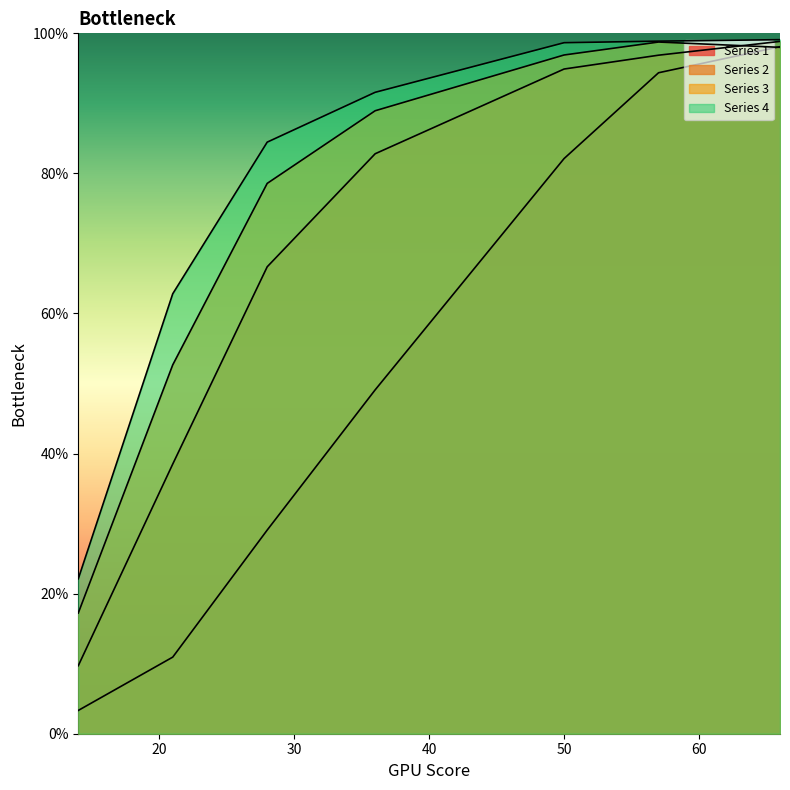

Is the value of Series 1 at 36 greater than the value of Series 2 at 66?

No